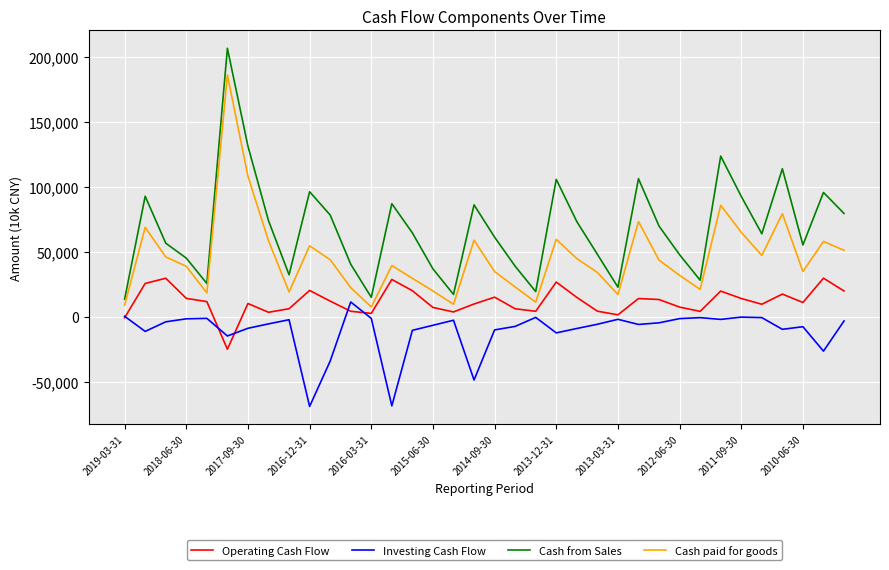

True or false: Cash from Sales and Investing Cash Flow cross at least once.

False